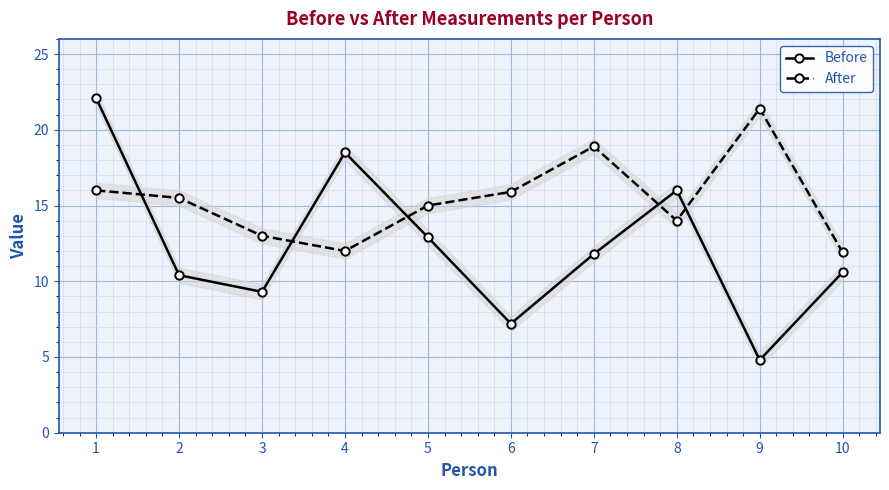

Reading left to right, transcribe all the data shown in this chart.

Before: 22.1	10.4	9.3	18.5	12.9	7.2	11.8	16.0	4.8	10.6
After: 16.0	15.5	13.0	12.0	15.0	15.9	18.9	14.0	21.4	11.9